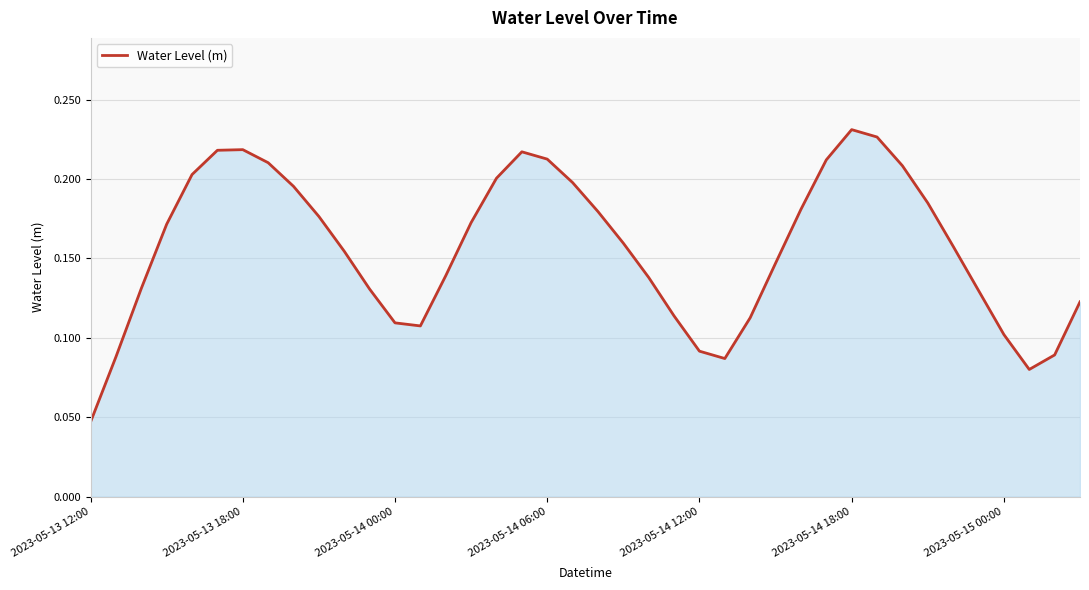

How many lines are shown in the chart?

1